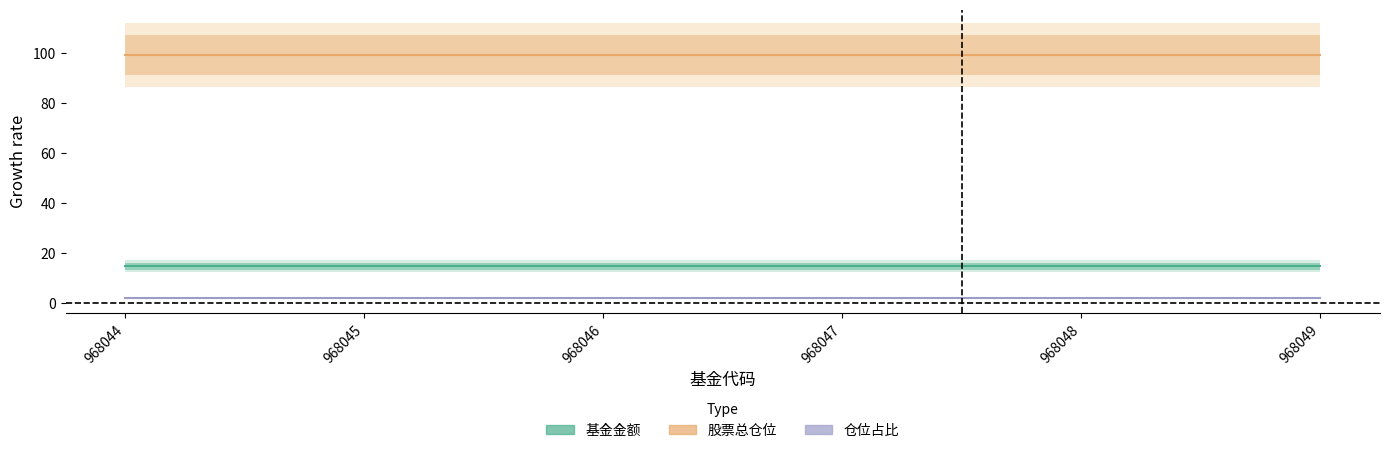

Rank the series by their maximum value, from lowest to highest.

仓位占比, 基金金额, 股票总仓位